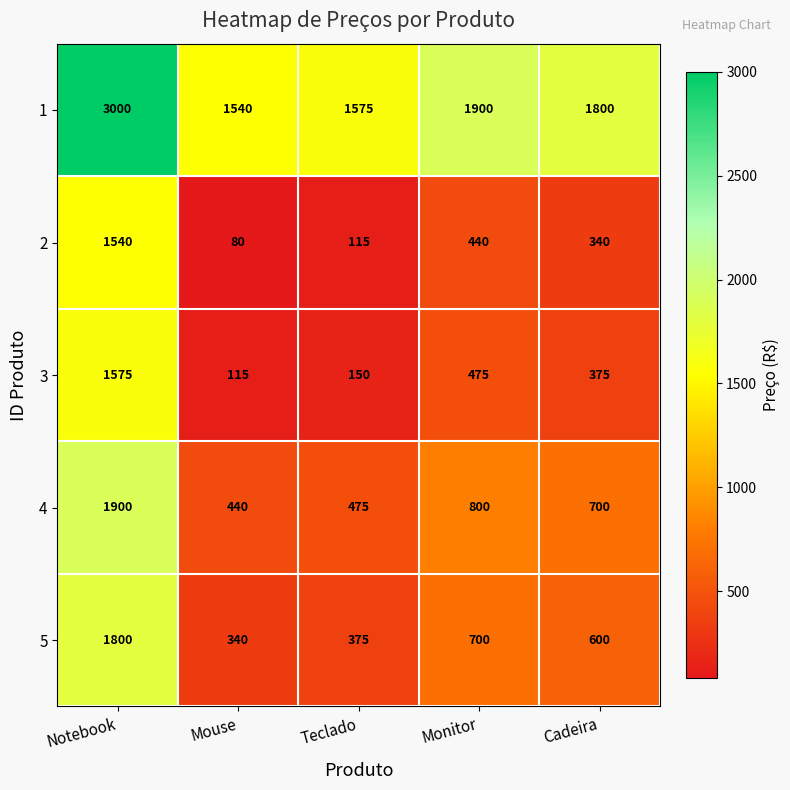

Reading left to right, list all the values displayed in this chart.

1: Notebook=3000	Mouse=1540	Teclado=1575	Monitor=1900	Cadeira=1800
2: Notebook=1540	Mouse=80	Teclado=115	Monitor=440	Cadeira=340
3: Notebook=1575	Mouse=115	Teclado=150	Monitor=475	Cadeira=375
4: Notebook=1900	Mouse=440	Teclado=475	Monitor=800	Cadeira=700
5: Notebook=1800	Mouse=340	Teclado=375	Monitor=700	Cadeira=600